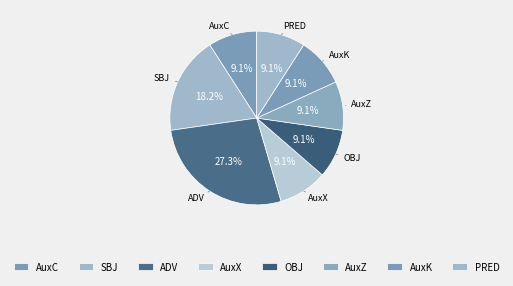

How many segments does this pie chart have?

8